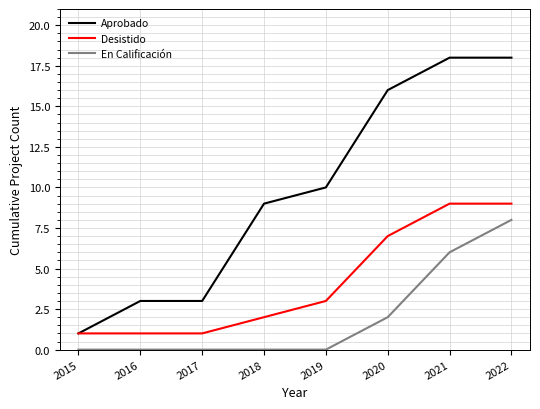

What is the difference between the highest and lowest values at 2019?

10